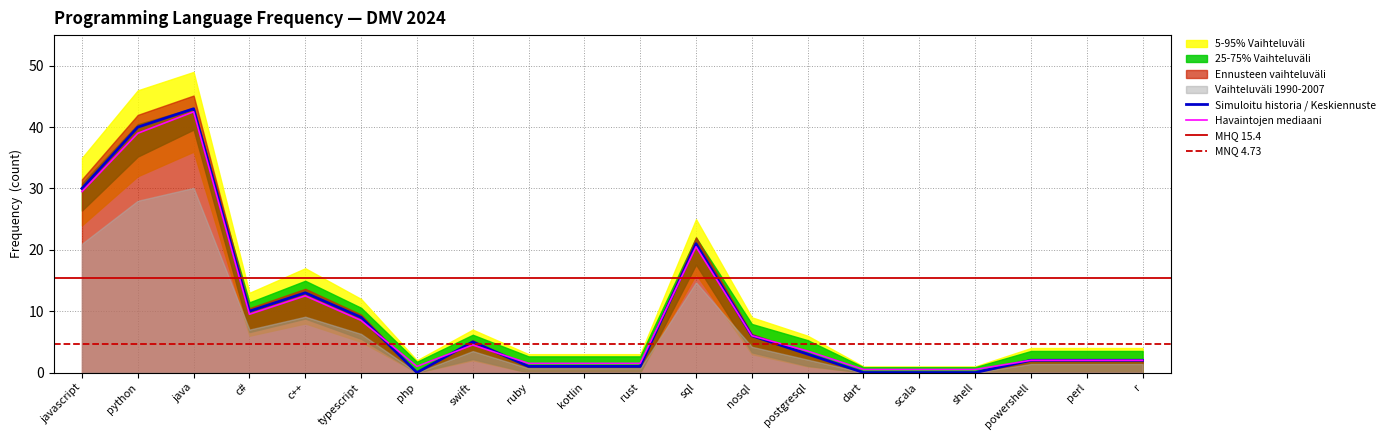

How many categories are shown in the chart?

20